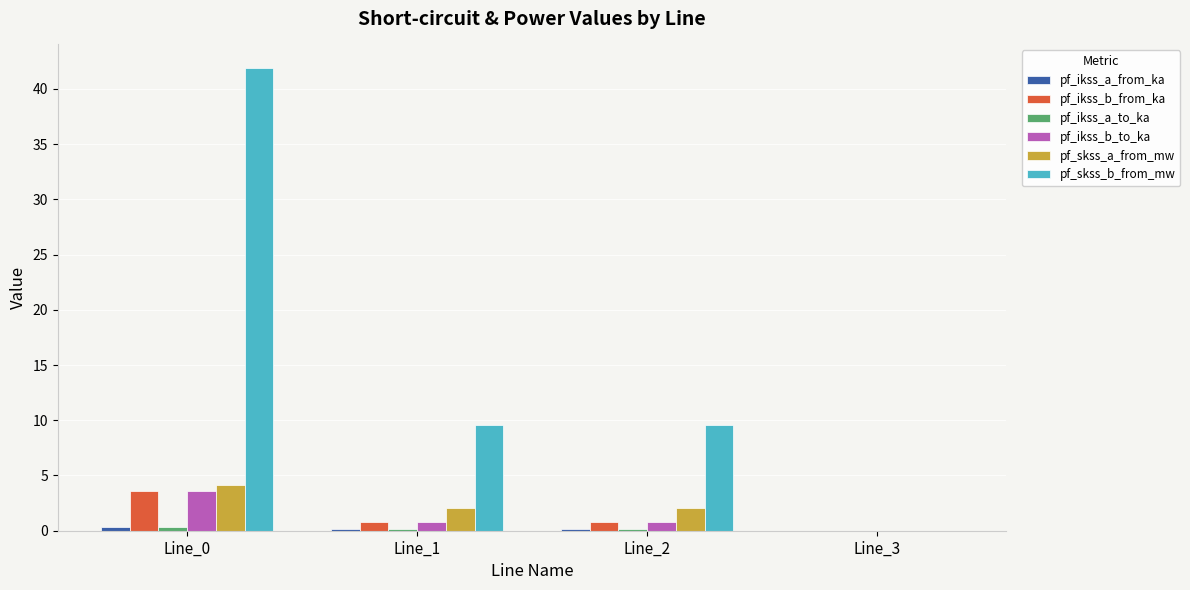

Which series has the largest total across all categories?

pf_skss_b_from_mw